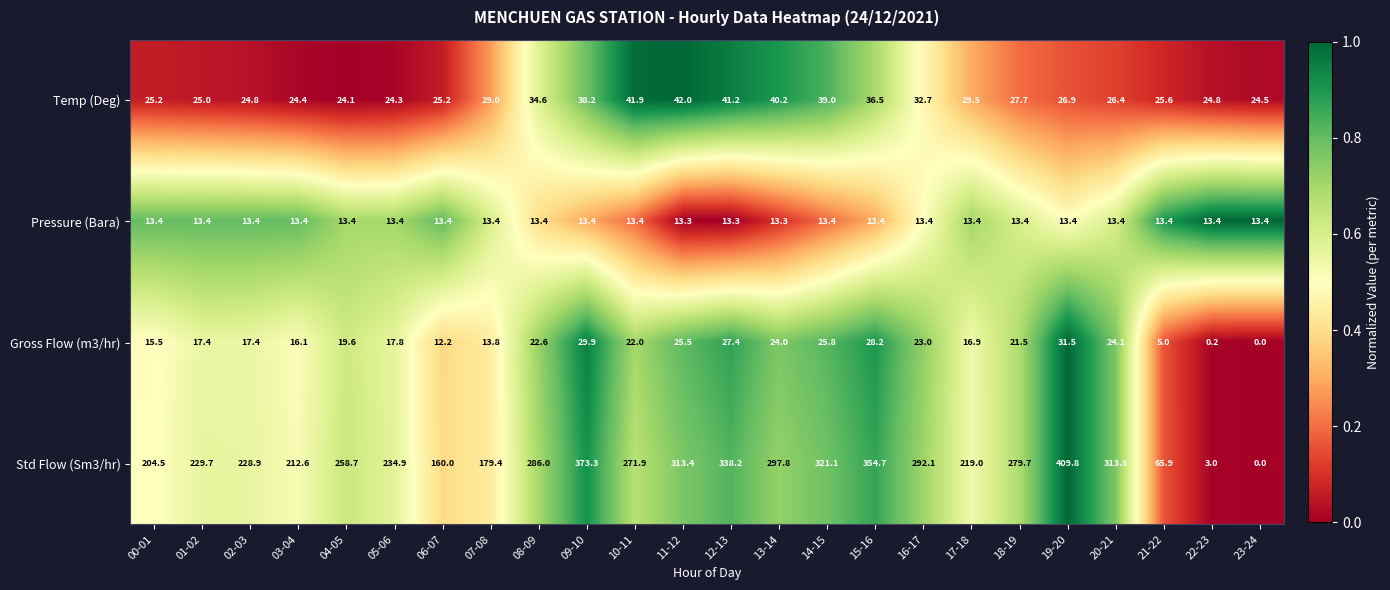

What is the average value of the Pressure (Bara) series?

13.4